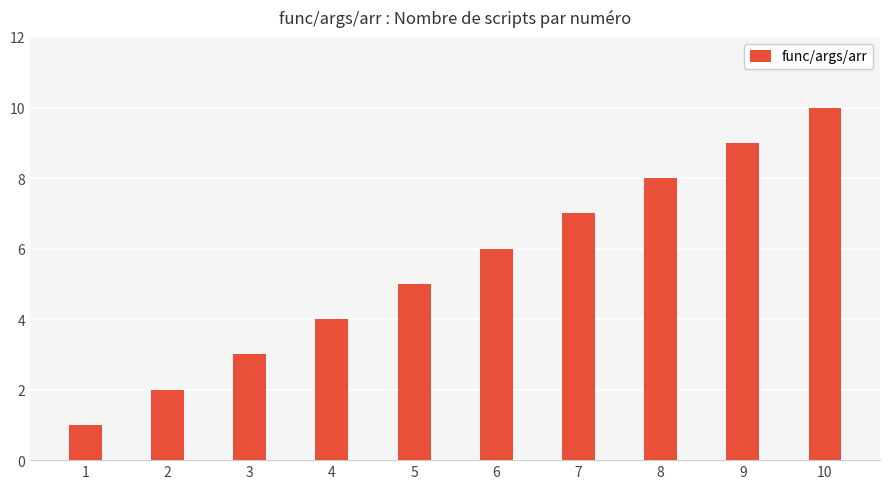

Does the chart contain any negative values?

No